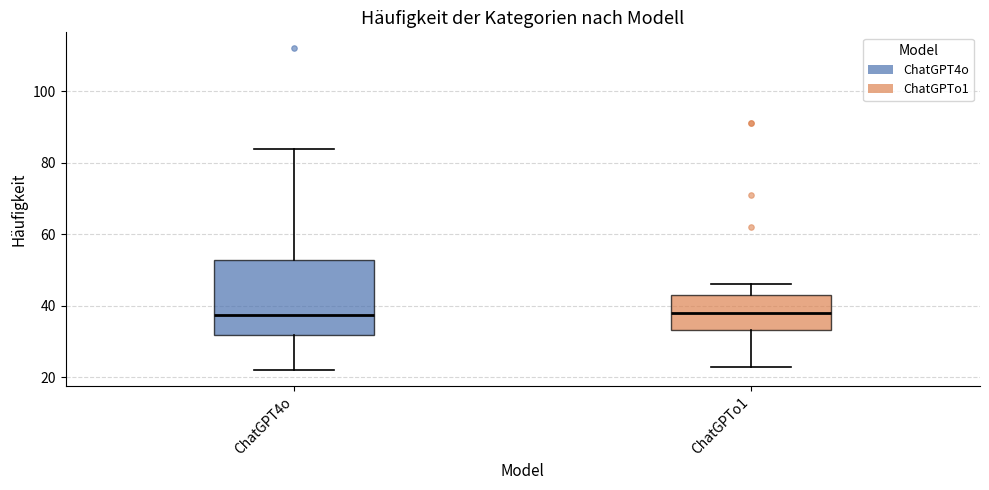

Which box is the tallest, from its lower edge to its upper edge?

ChatGPT4o